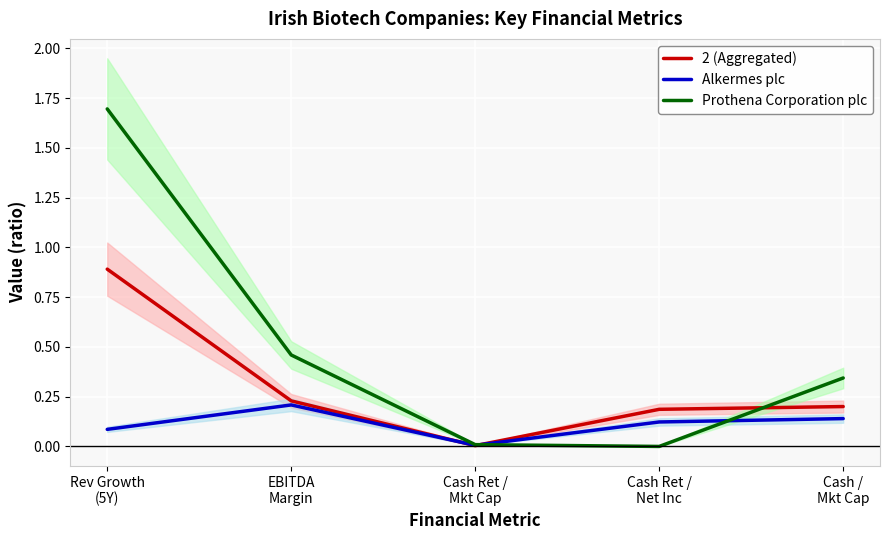

What is the difference between the second highest and second lowest values in the Alkermes plc series?

0.1